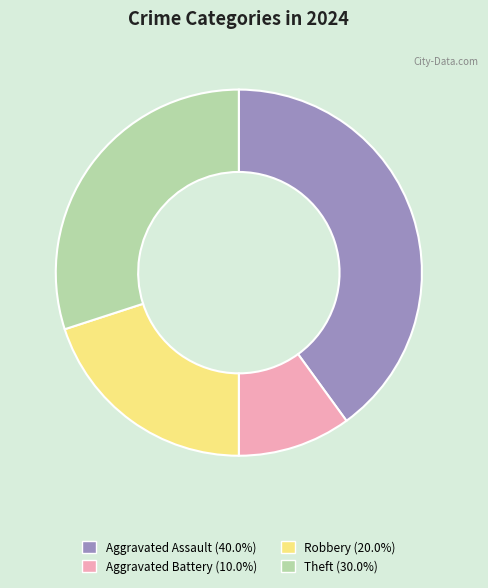

True or false: Robbery accounts for 14% of the total.

False